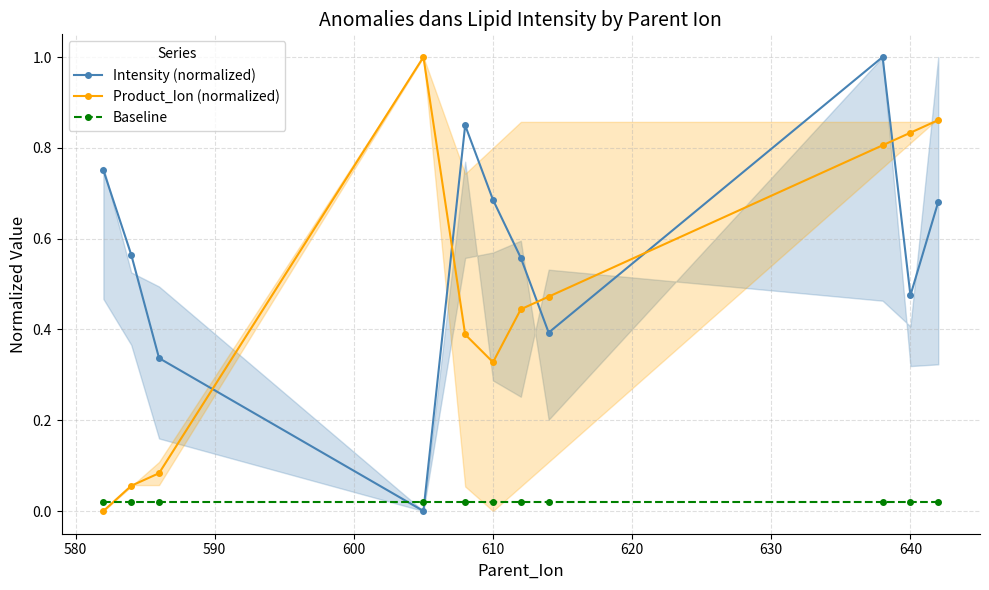

At how many categories does at least one series exceed 0?

11